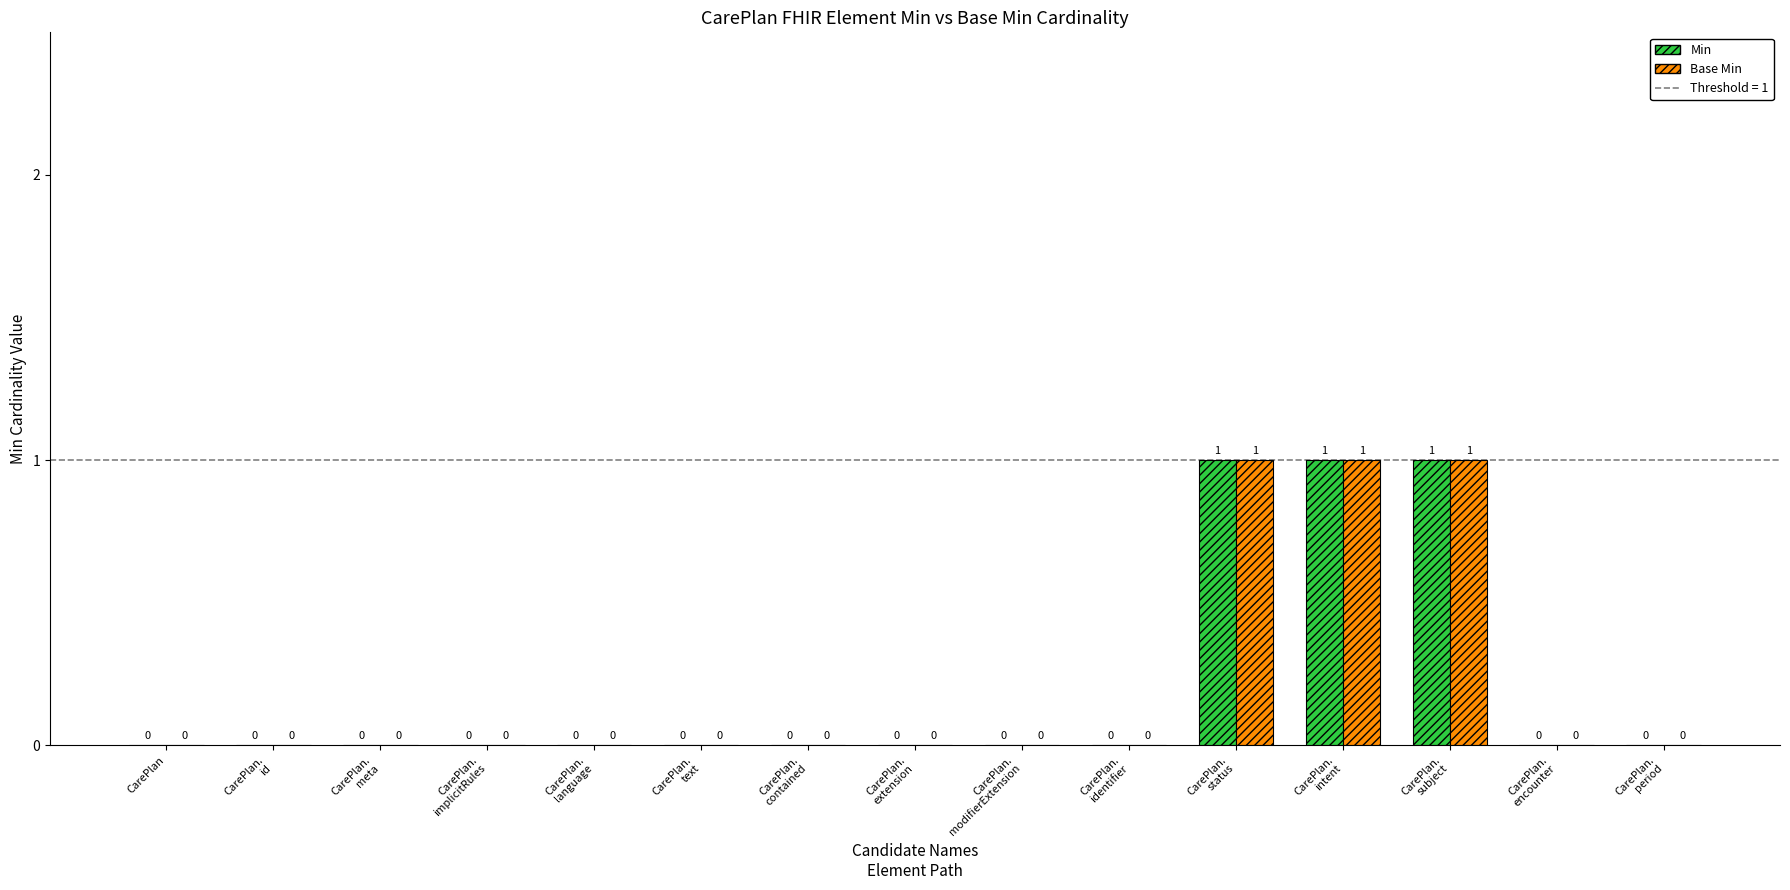

What is the sum of all Min values?

3